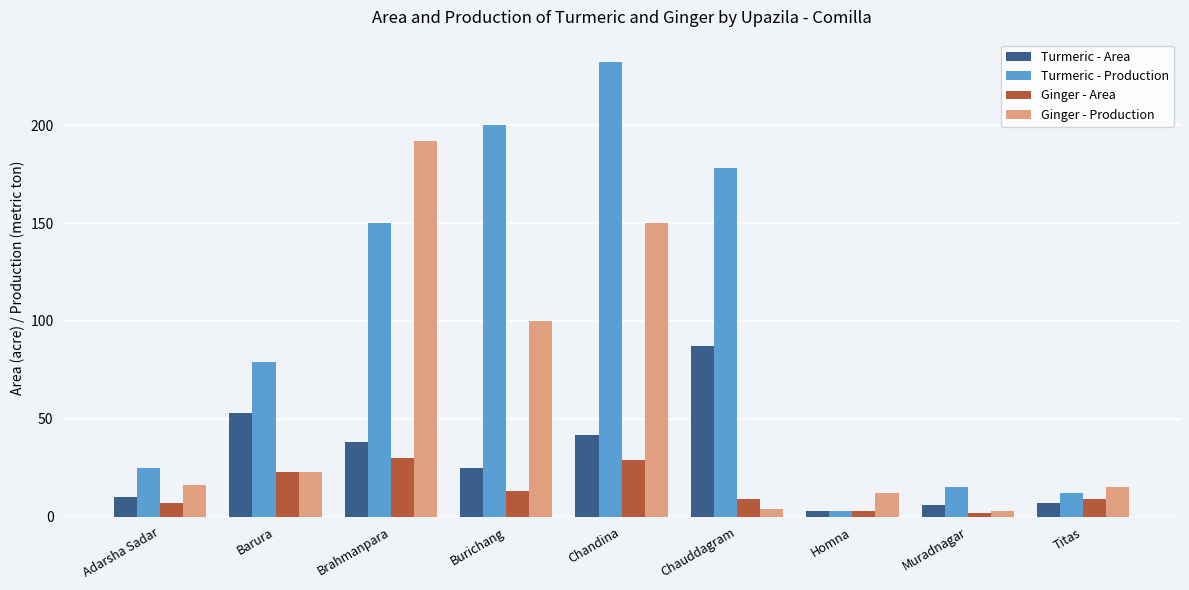

How many groups of bars are there?

9